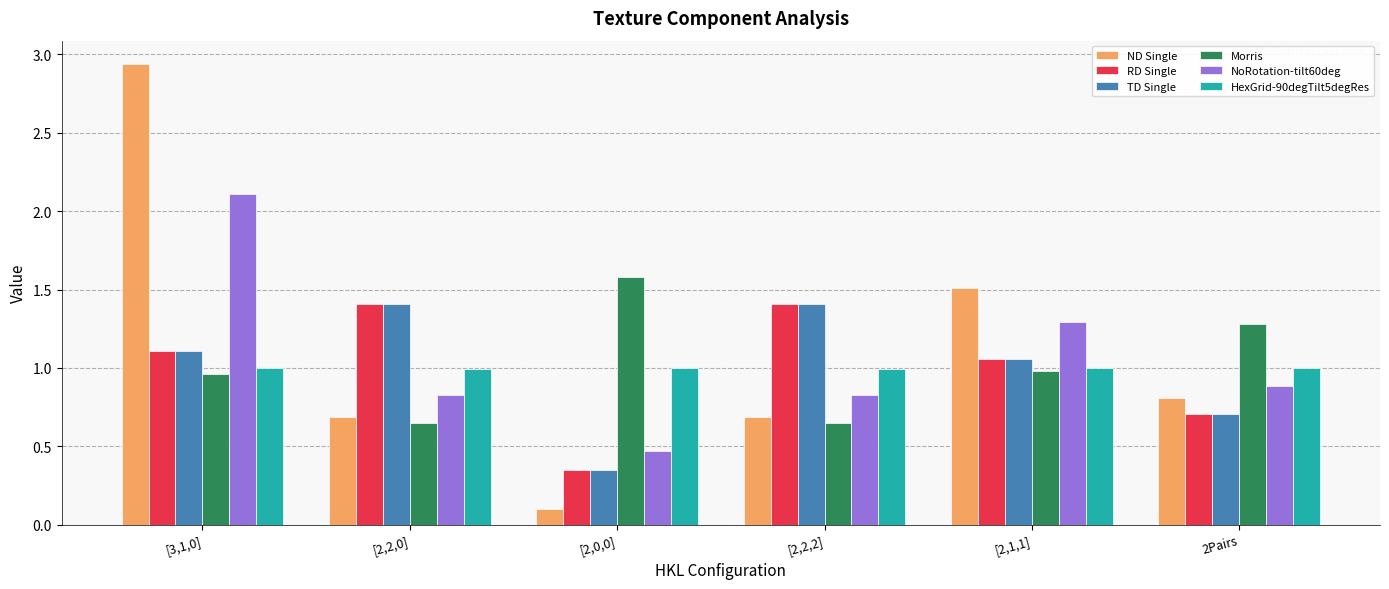

Are the bars horizontal?

No